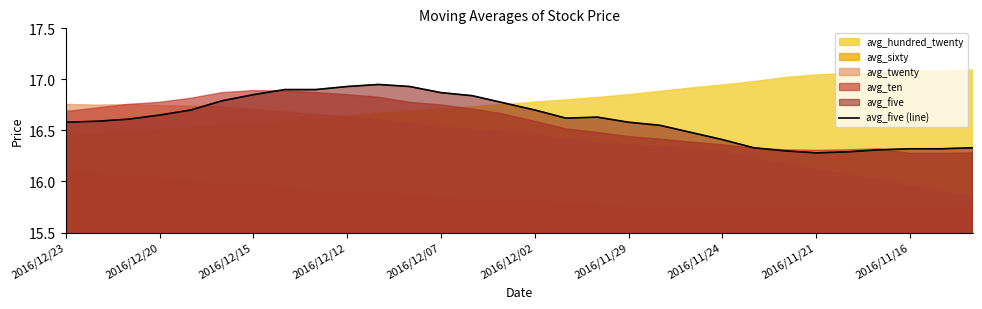

Reading left to right, transcribe all the data shown in this chart.

16.6	16.6	16.6	16.6	16.7	16.8	16.9	16.9	16.9	16.9	16.9	16.9	16.9	16.8	16.8	16.7	16.6	16.6	16.6	16.6	16.5	16.4	16.3	16.3	16.3	16.3	16.3	16.3	16.3	16.3